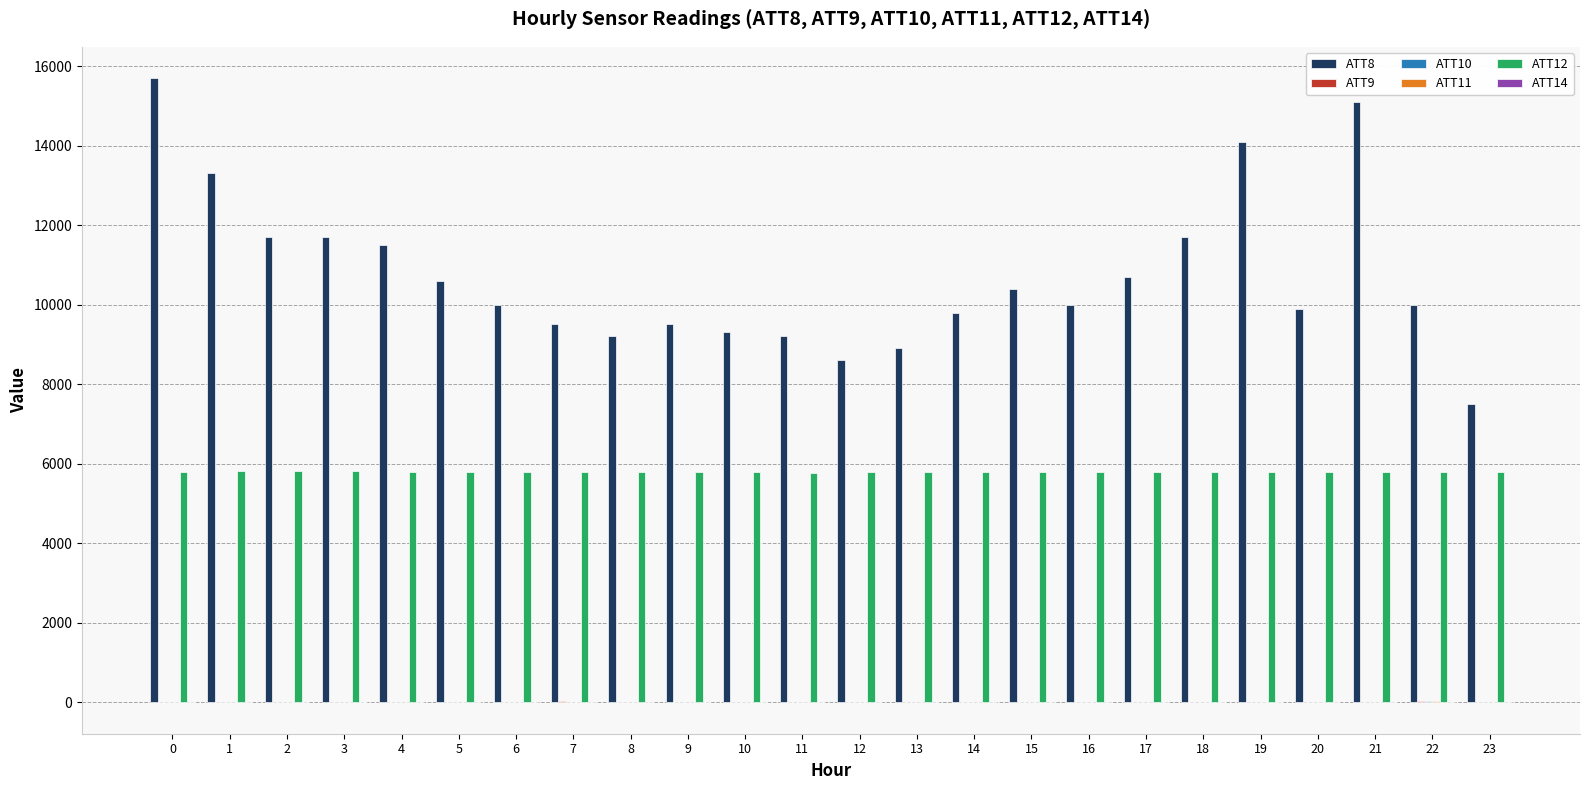

What is the maximum value shown in the chart?

15700.0